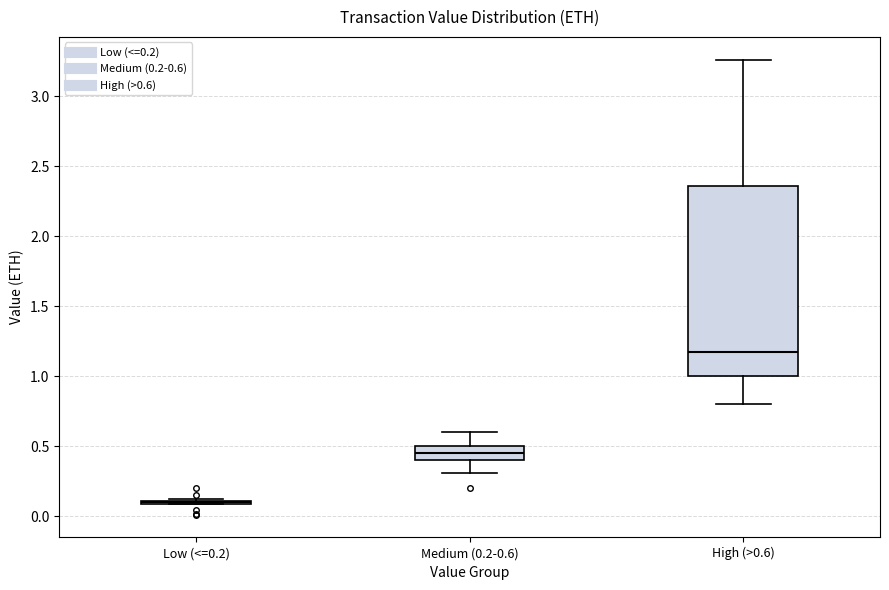

Reading left to right, read every box against the y-axis: the position of its median line, the range the box covers, and the ends of its whiskers. The values are not printed on the chart, so give them approximately, as read against the axis.

Low (<=0.2): box collapsed to a line at 0.10, whiskers 0.10 to 0.10
Medium (0.2-0.6): median 0.45, box 0.40 to 0.50, whiskers 0.30 to 0.60
High (>0.6): median 1.15, box 1.00 to 2.35, whiskers 0.80 to 3.25